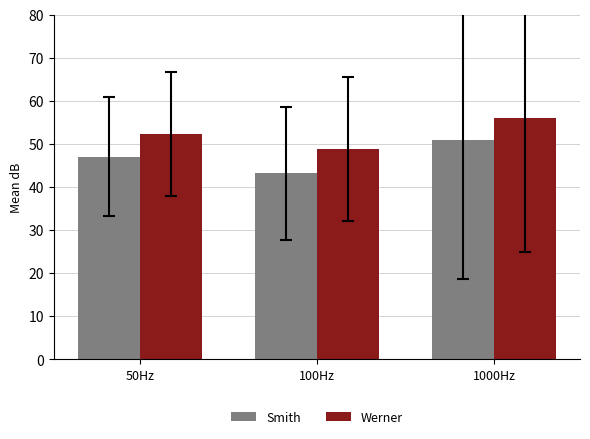

Which label corresponds to the smallest value in the chart?

100Hz